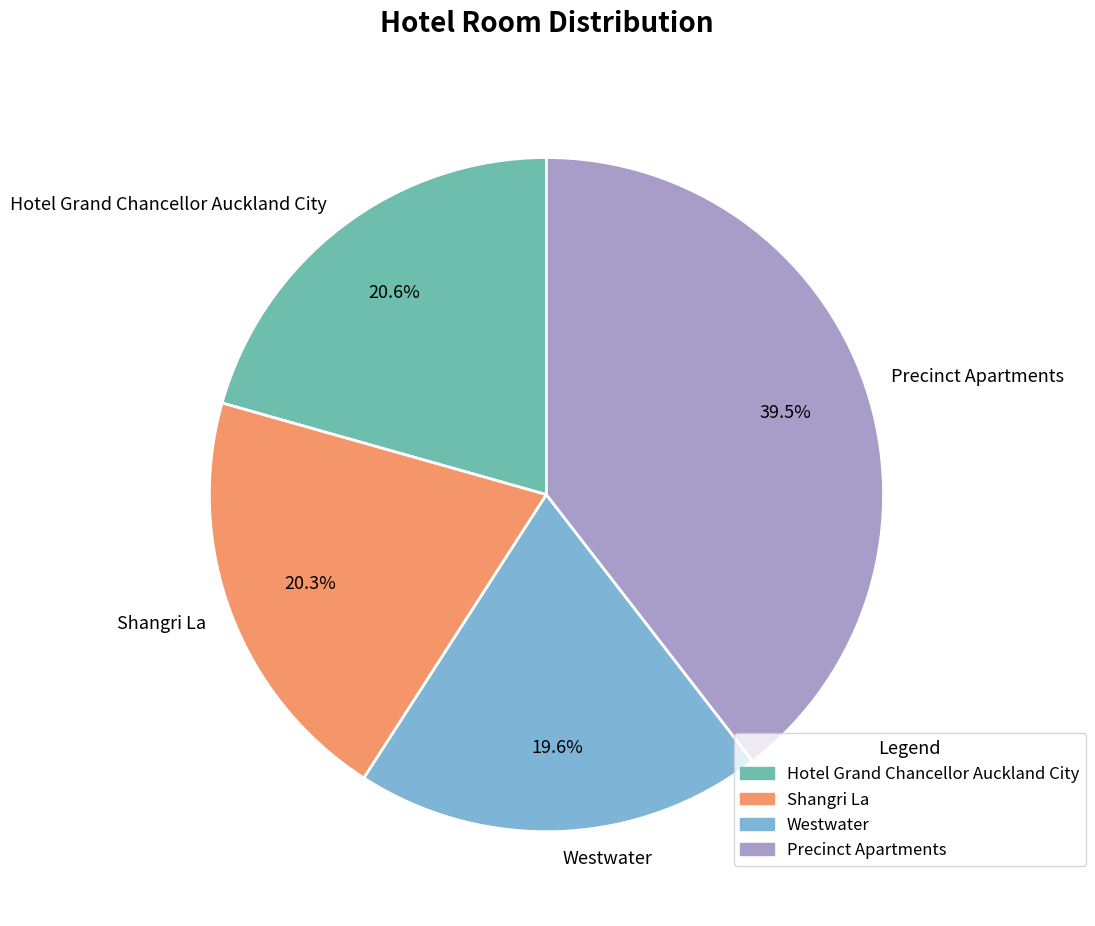

What percentage is the Hotel Grand Chancellor Auckland City slice, to the nearest percent?

21%